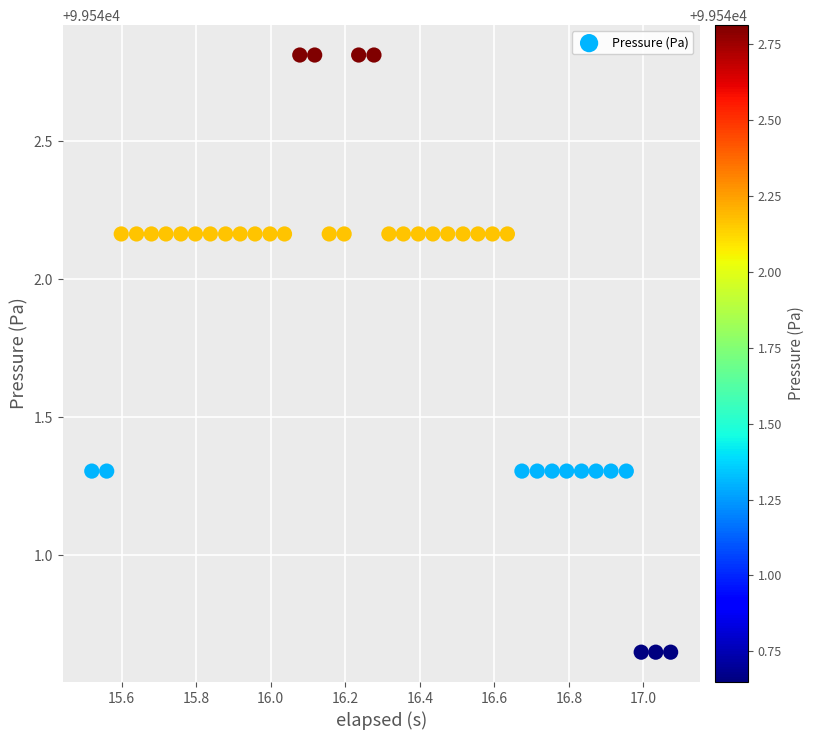

What is the range of Y values (max minus min)?

2.2